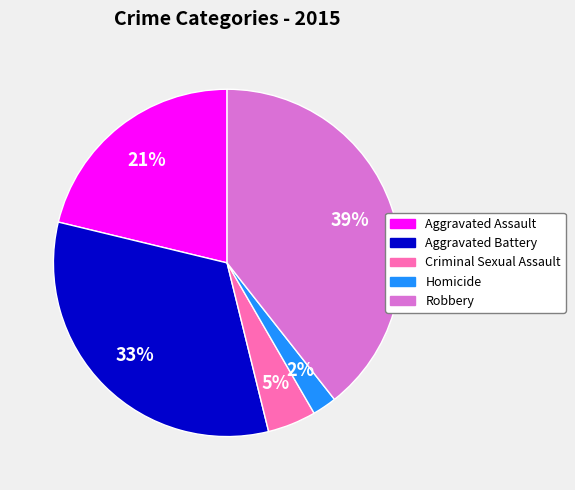

What is the largest slice in the pie chart?

Robbery